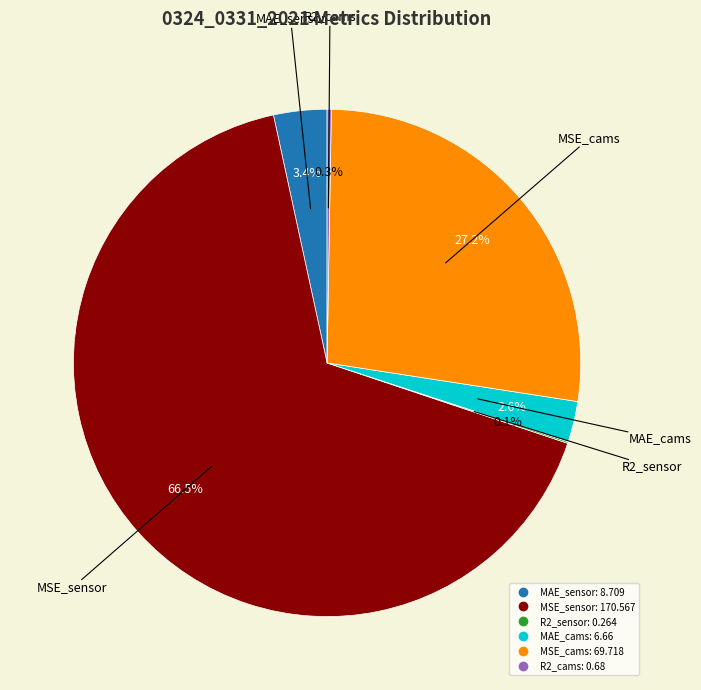

To the nearest percent, what is the difference between the largest and smallest slice percentages?

66%